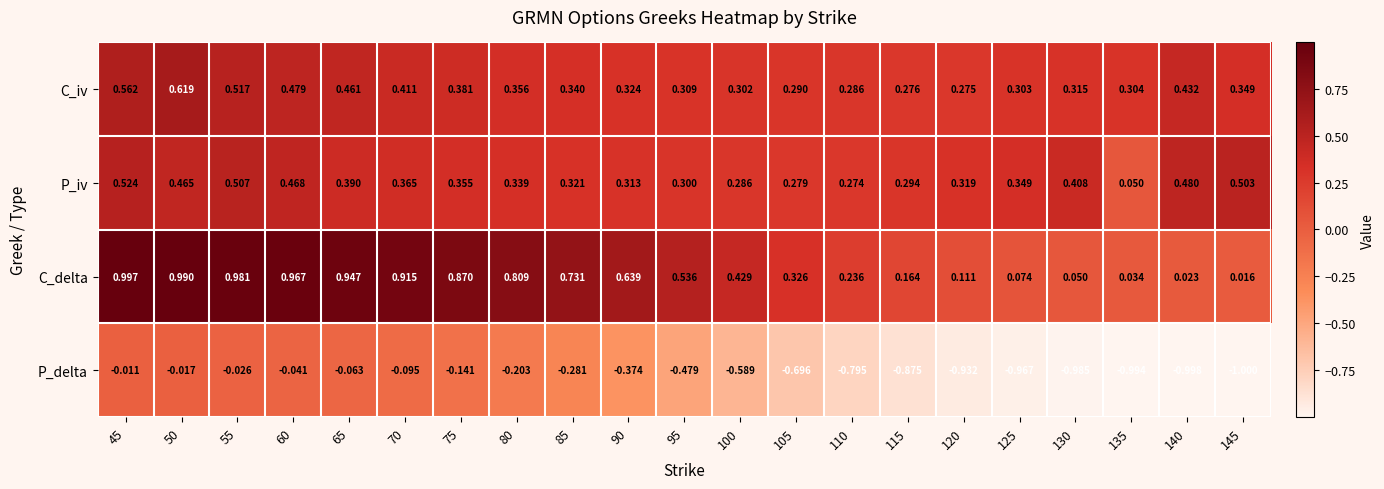

Rank the series by their maximum value, from highest to lowest.

C_delta, C_iv, P_iv, P_delta